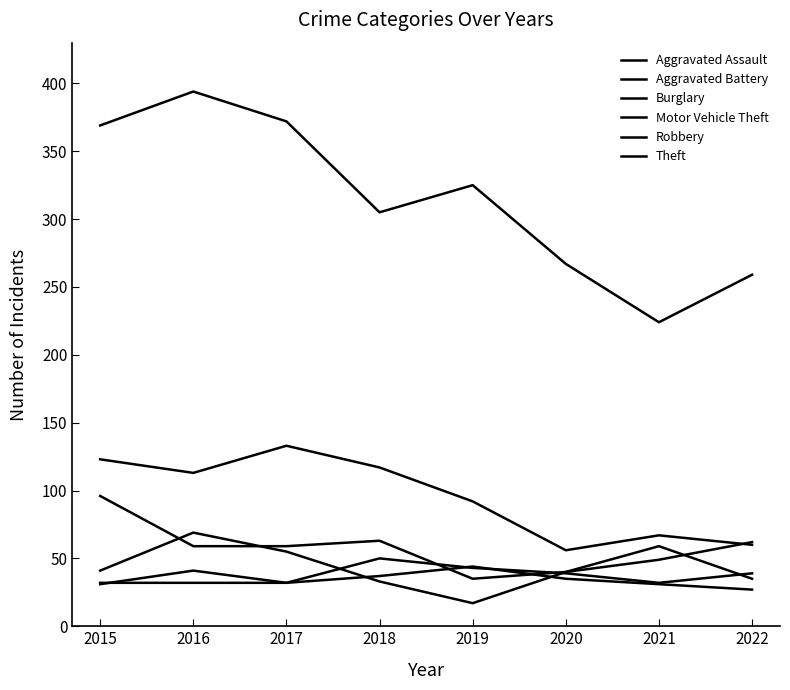

True or false: Burglary and Robbery intersect in this chart.

False